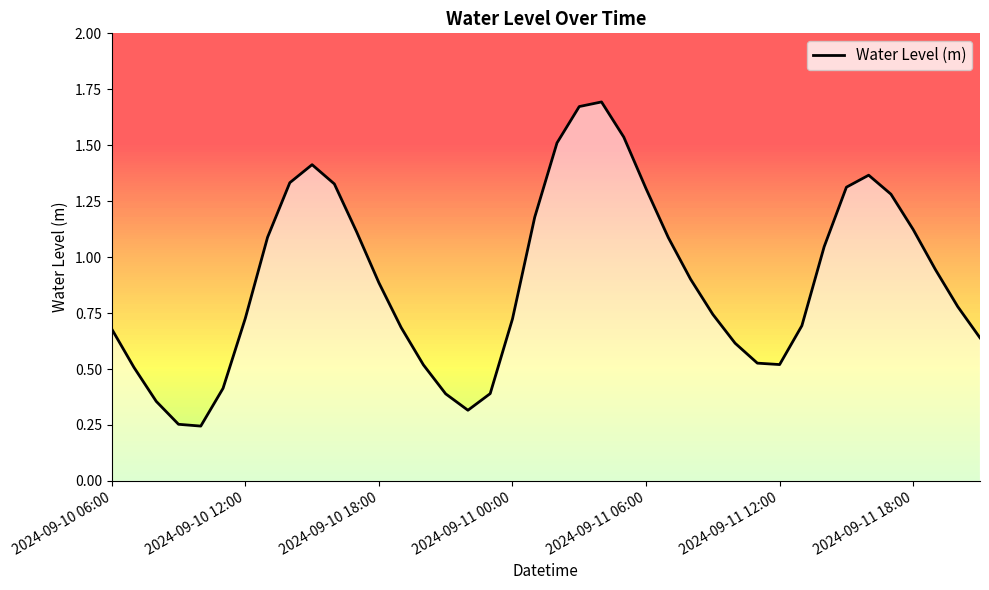

How many lines are shown in the chart?

1